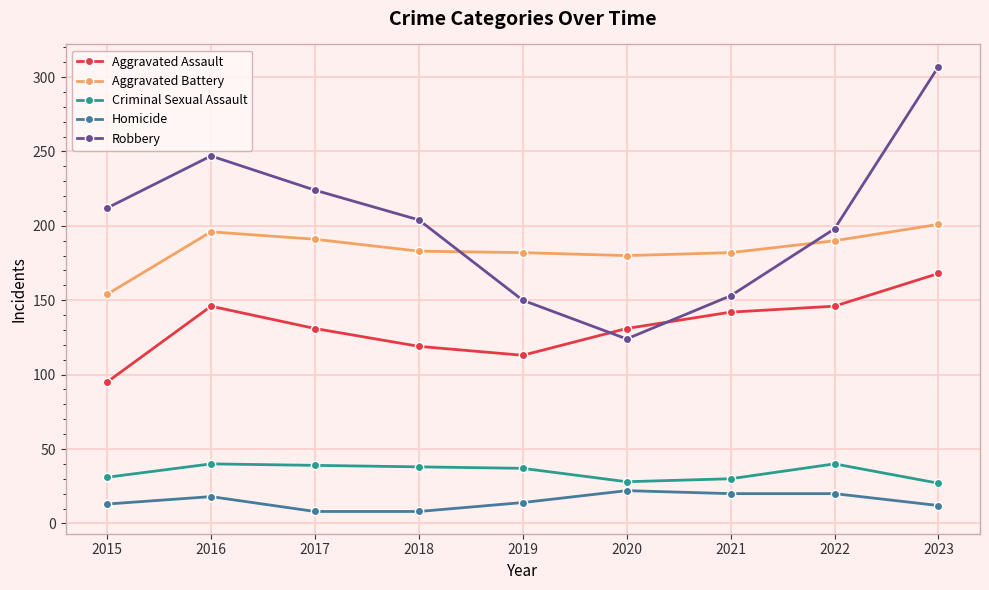

What are all the series names shown in the legend?

Aggravated Assault, Aggravated Battery, Criminal Sexual Assault, Homicide, Robbery